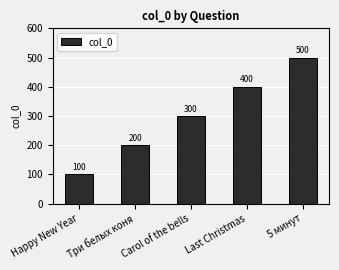

Count the number of data series in this chart.

1